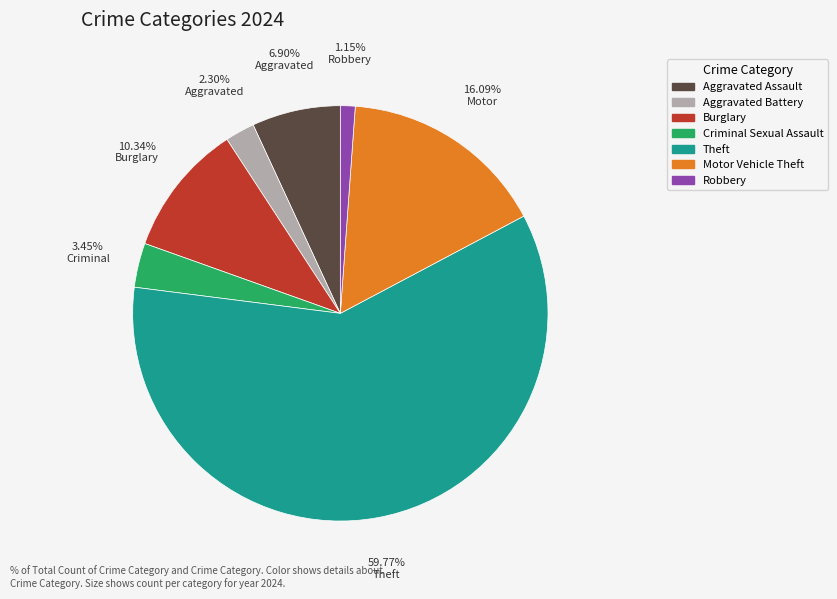

To the nearest percent, what is the difference between the Aggravated Assault and Aggravated Battery slice percentages?

5%